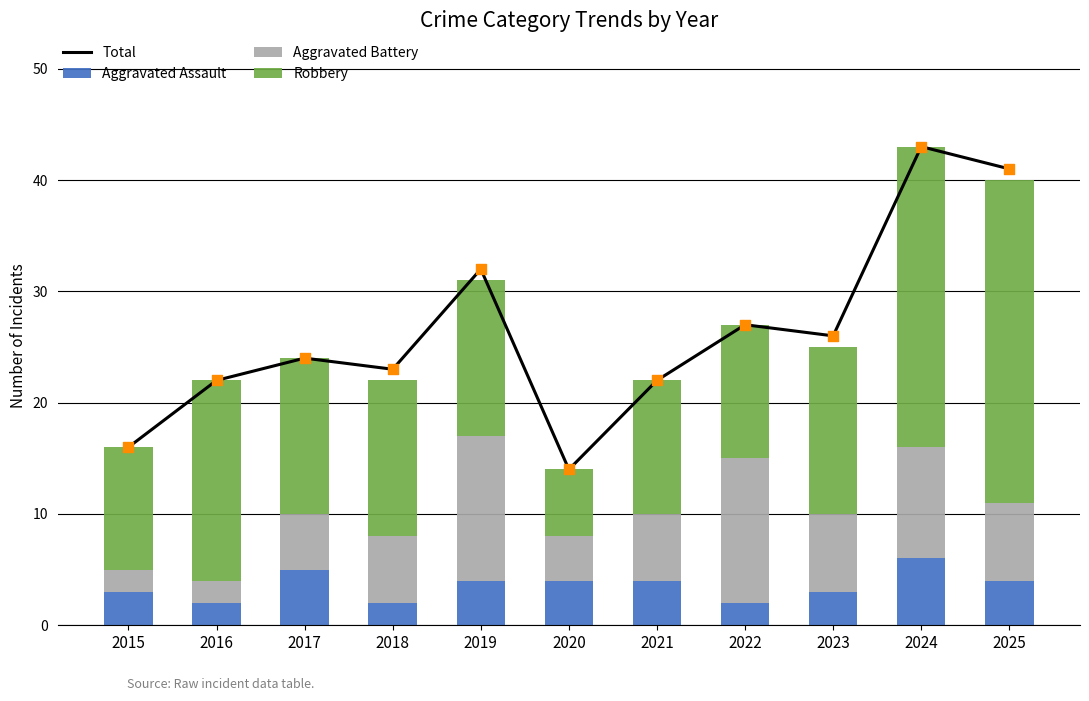

Is the value of Robbery at 2016 greater than the value of Aggravated Battery at 2023?

Yes